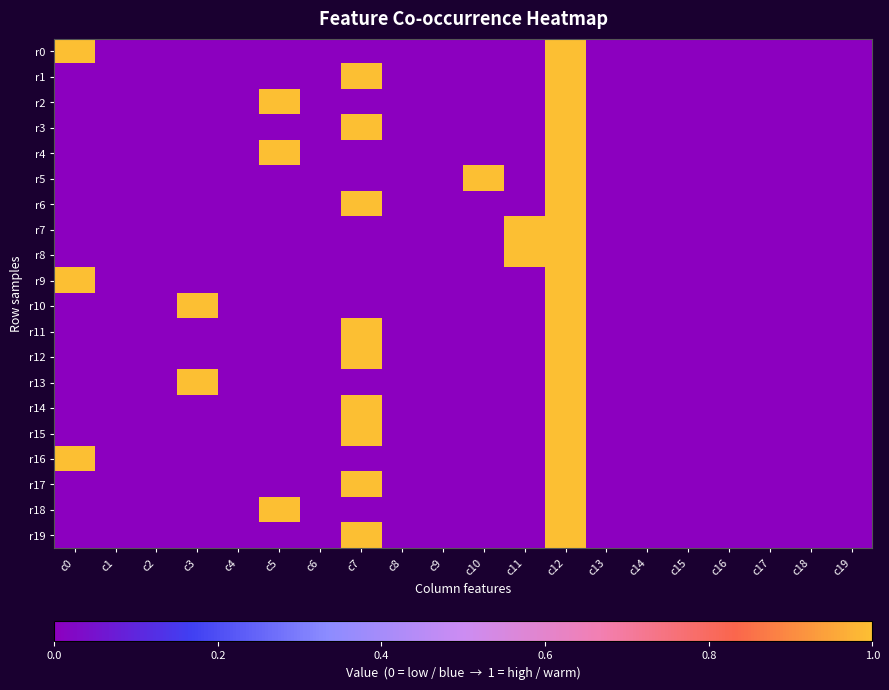

Which series has the largest range (max minus min)?

r0